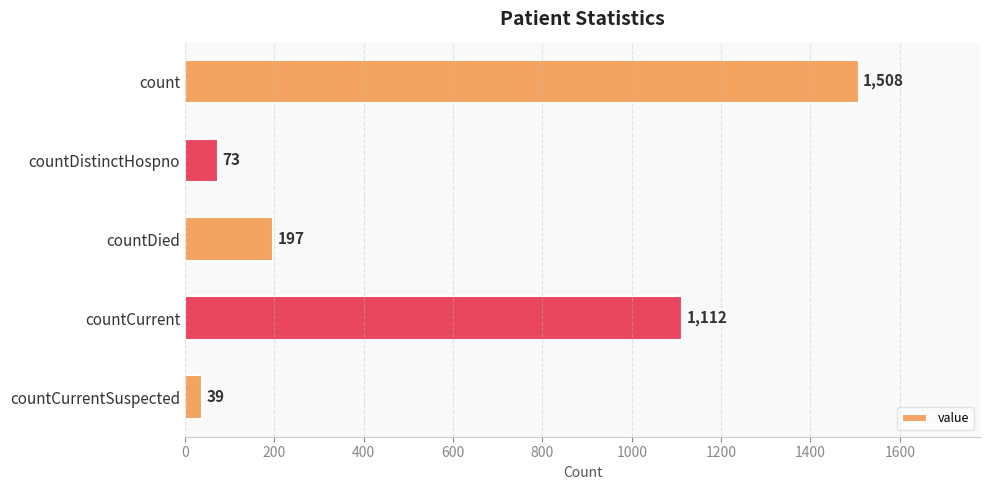

What is the smallest value displayed?

39